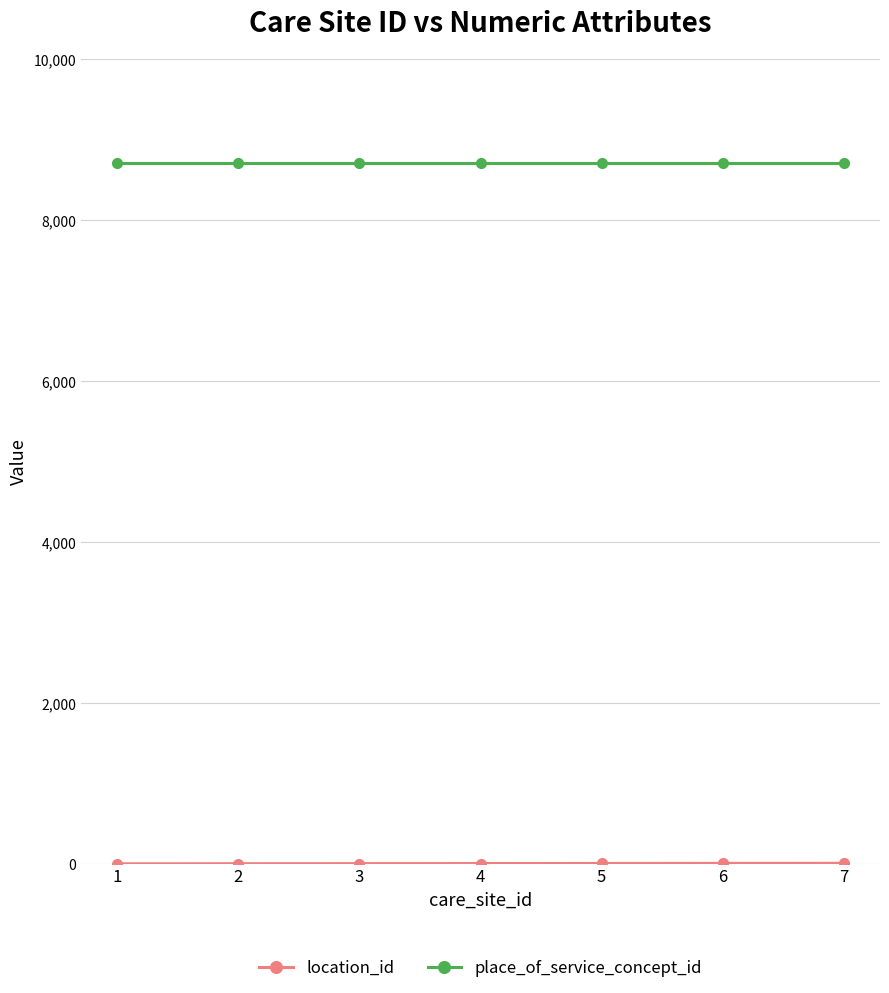

How many categories are shown in the chart?

7